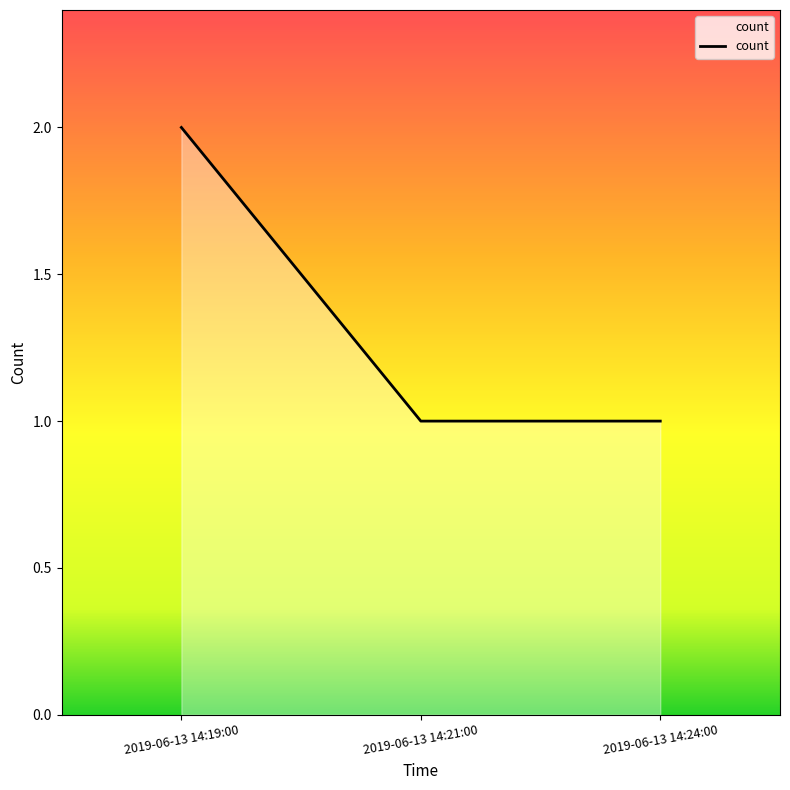

Is it true that the value at 2019-06-13 14:19:00 is 2?

True